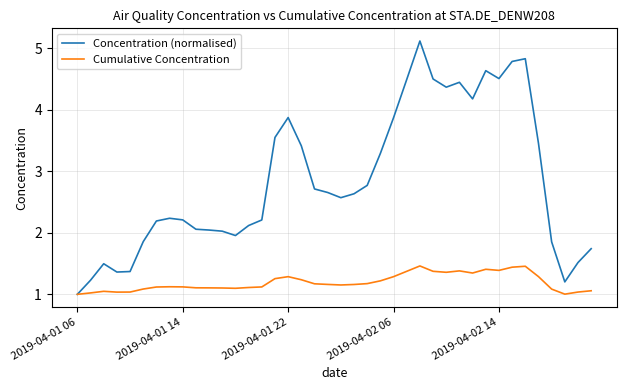

Which series has the largest total across all categories?

Concentration (normalised)